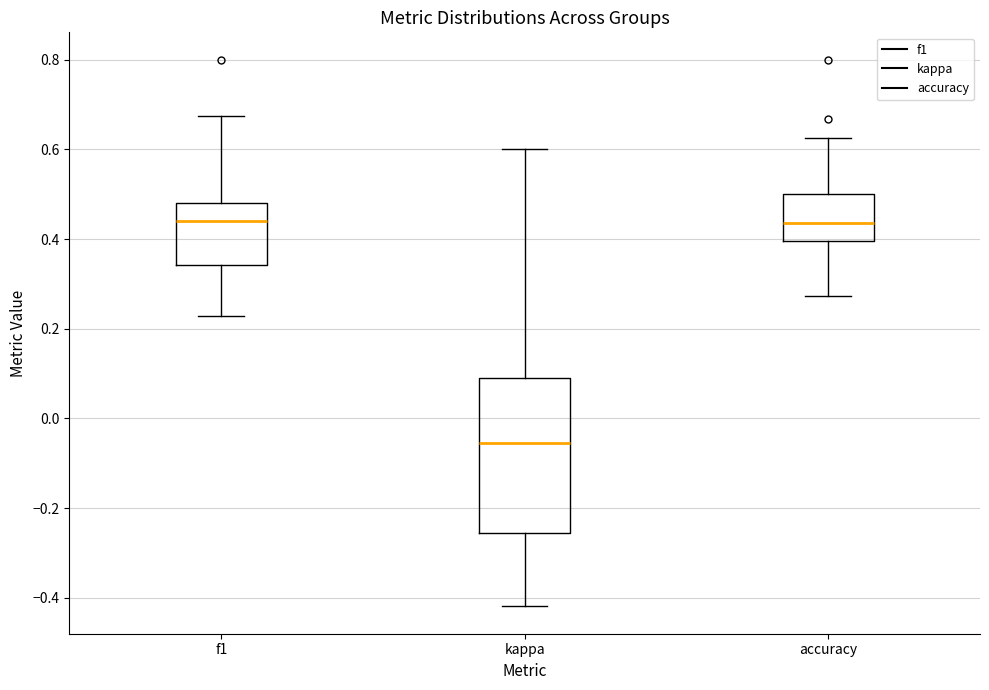

Where is the lower edge of the box for accuracy on the y-axis? The values are not printed on the chart, so give them approximately, as read against the axis.

0.40